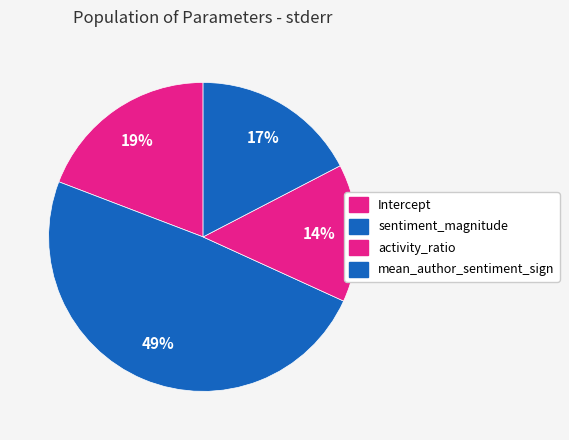

Count the number of slices in the pie.

4